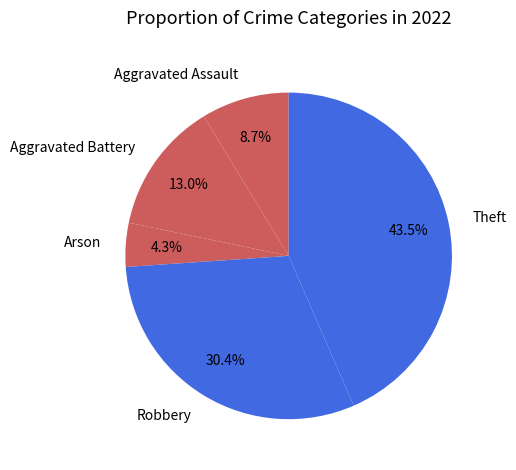

Combined, do Aggravated Battery and Theft account for over 50%?

Yes